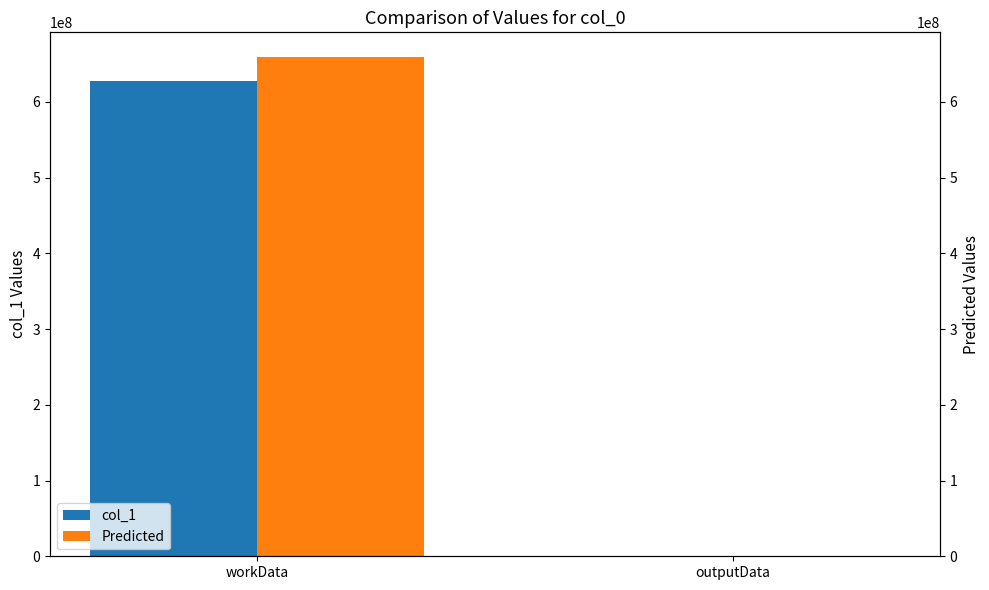

At how many categories does at least one series exceed 63636159?

1